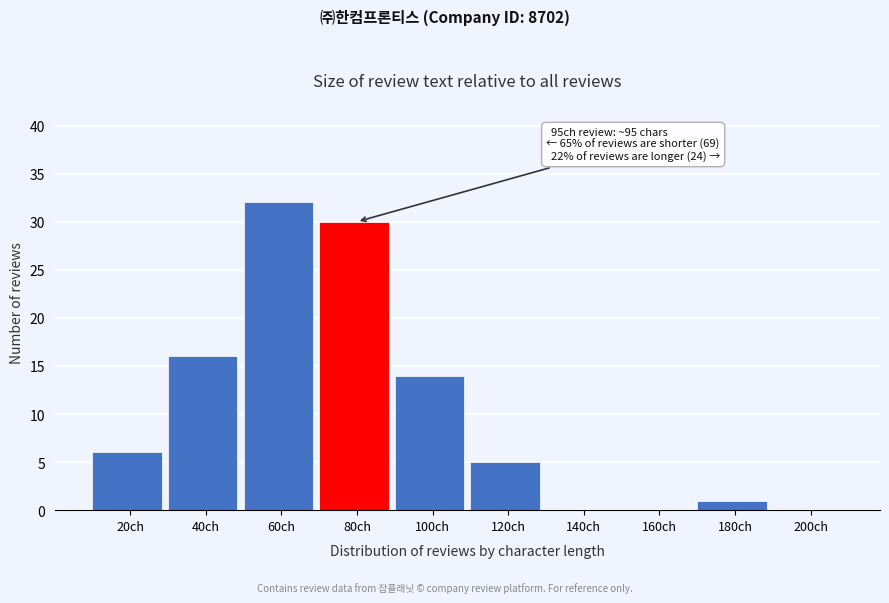

Reading right to left, what are all the values shown in this chart?

200ch=0	180ch=1	160ch=0	140ch=0	120ch=5	100ch=14	80ch=30	60ch=32	40ch=16	20ch=6